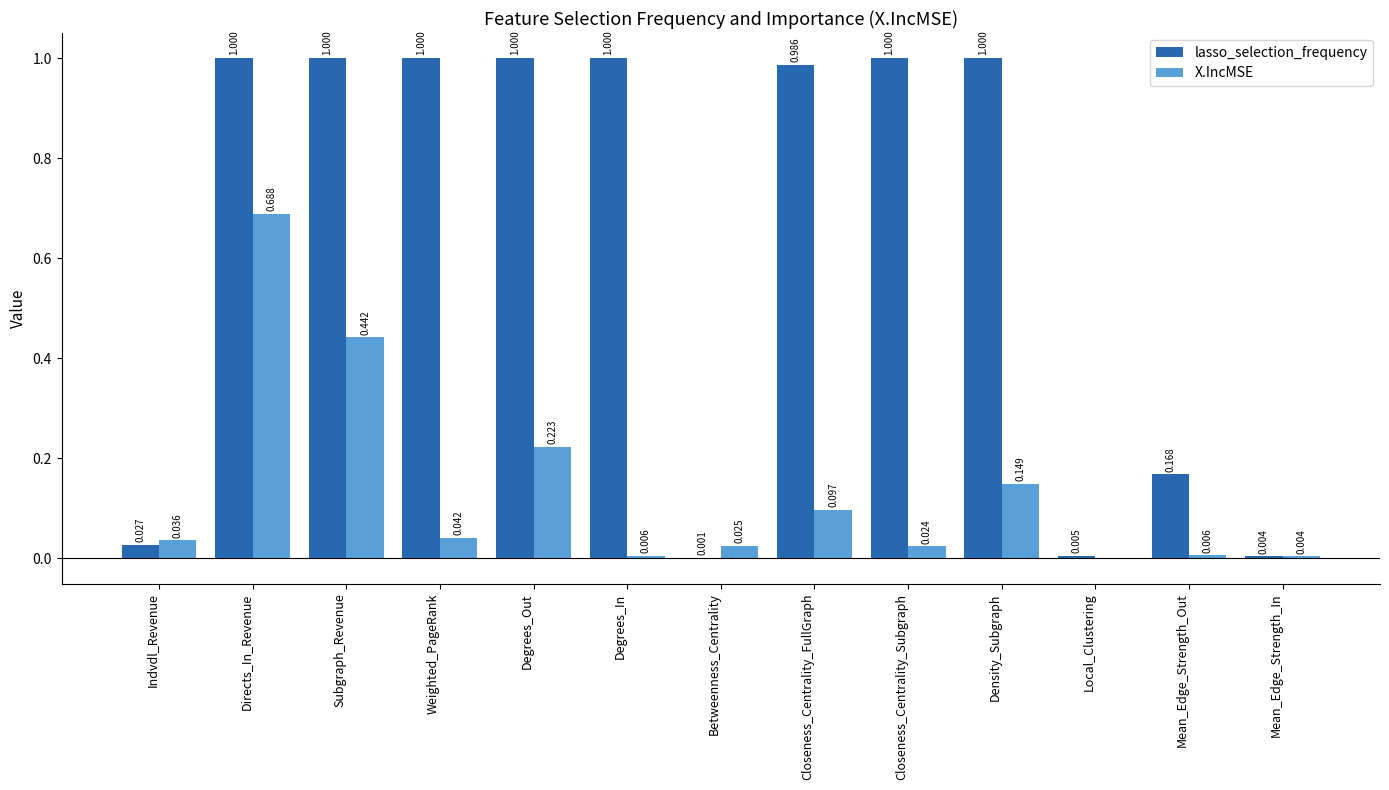

At which label does X.IncMSE reach its peak?

Directs_In_Revenue